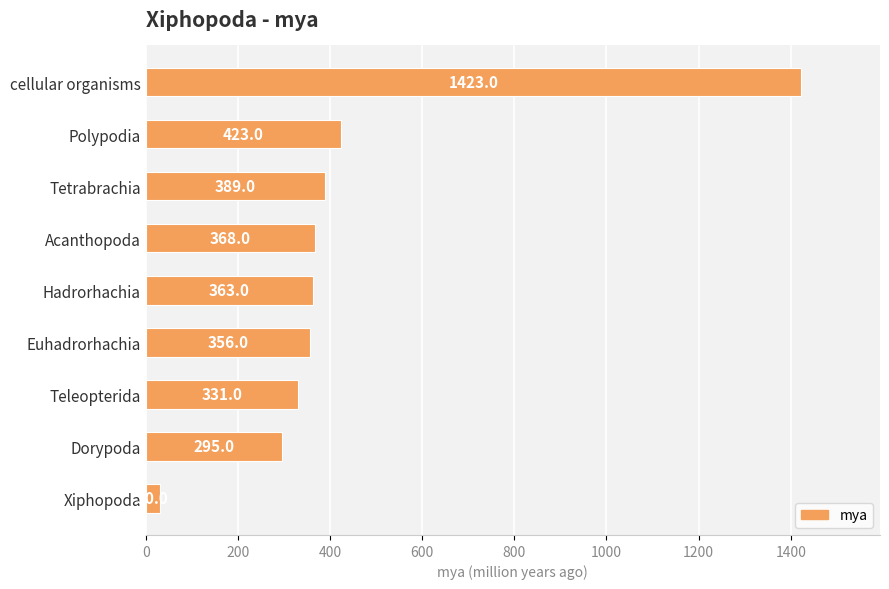

How many data points are less than 363?

4